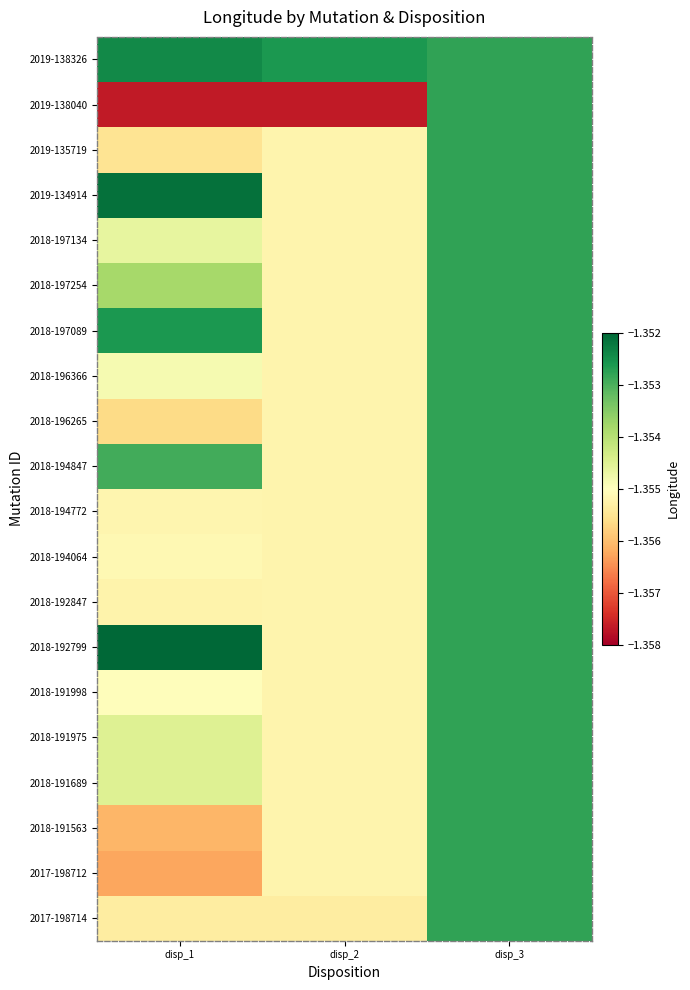

List the series in order of their peak value, lowest first.

2019-138040, 2019-135719, 2018-197134, 2018-197254, 2018-196366, 2018-196265, 2018-194847, 2018-194772, 2018-194064, 2018-192847, 2018-191998, 2018-191975, 2018-191689, 2018-191563, 2017-198712, 2017-198714, 2018-197089, 2019-138326, 2019-134914, 2018-192799